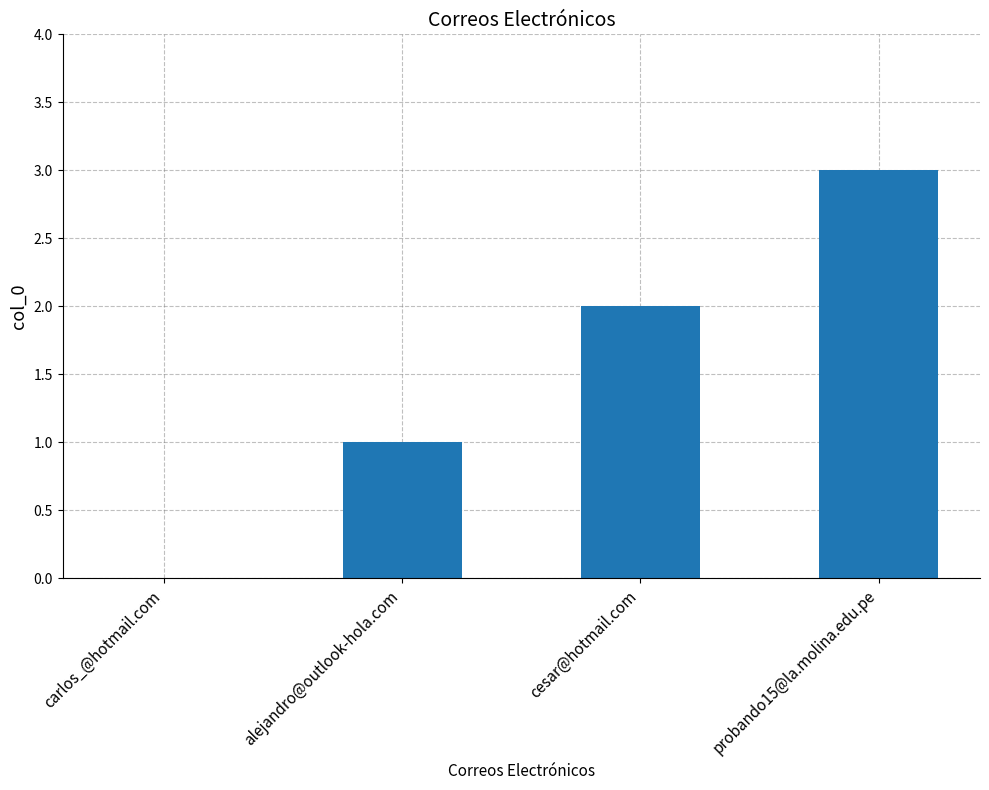

Are the bars horizontal?

No